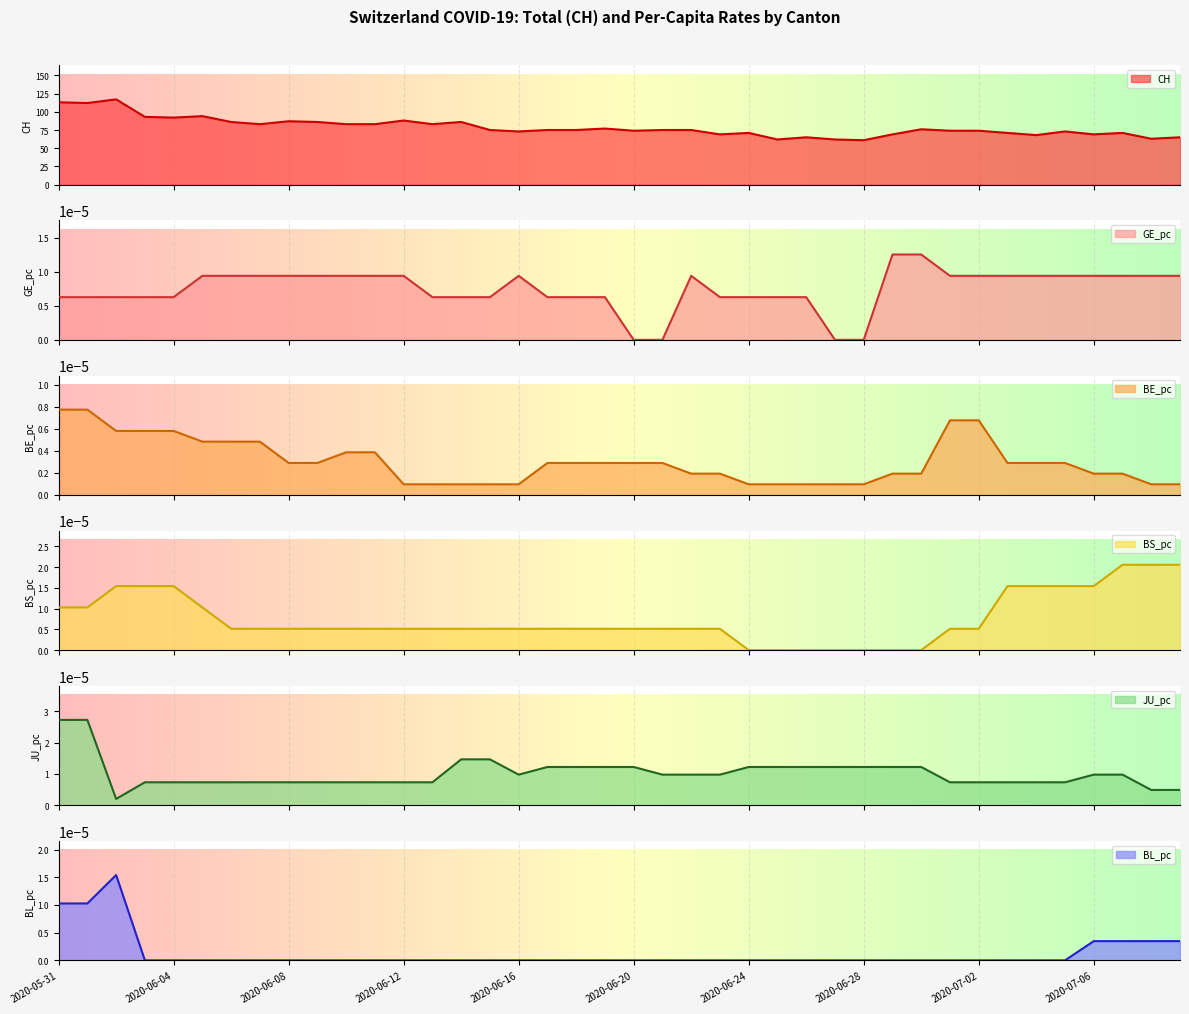

How many BE_pc values are between 0 and 1?

40